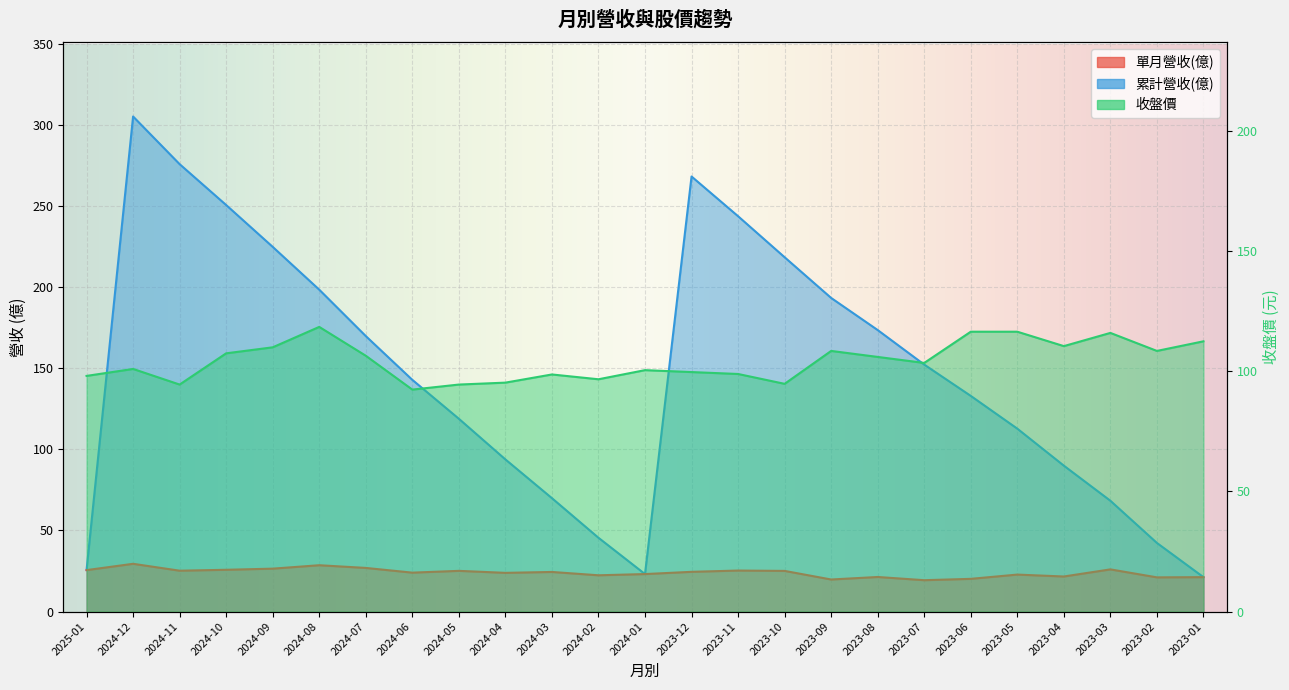

Rank the series by their average value, from lowest to highest.

單月營收(億), 收盤價, 累計營收(億)